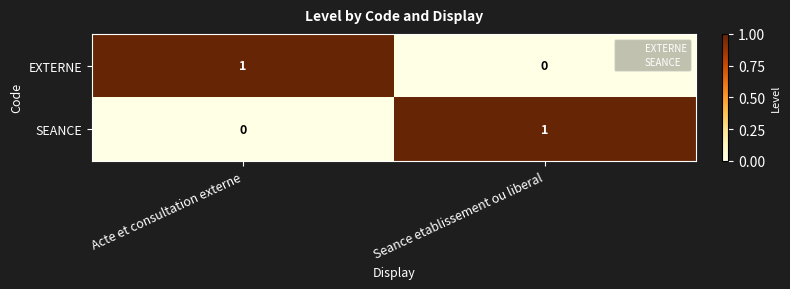

Count the number of data series in this chart.

2